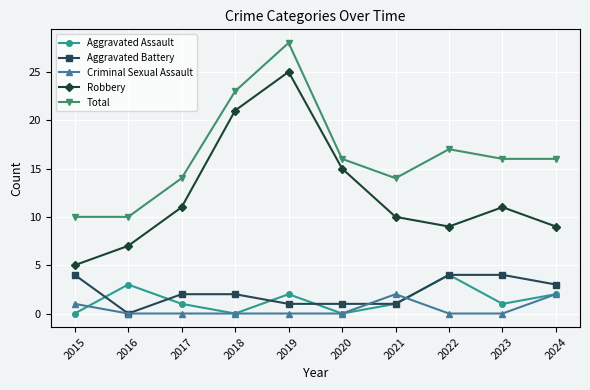

True or false: Aggravated Battery and Total intersect in this chart.

False